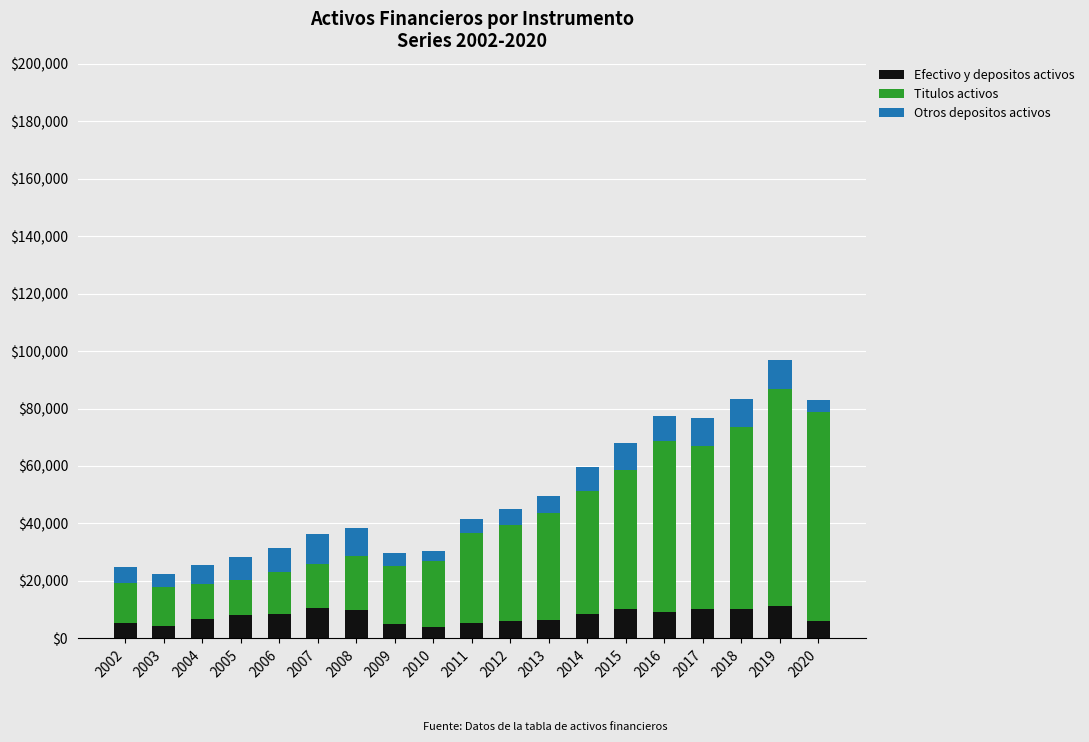

At which category is the sum across all series the highest?

2019